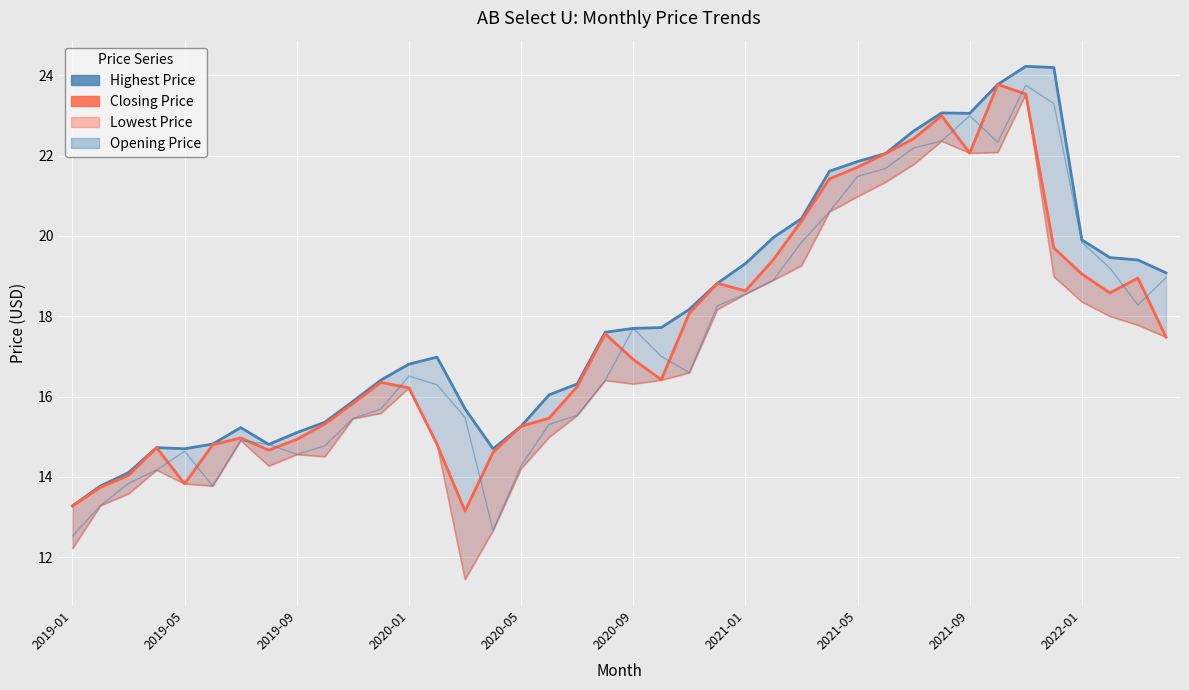

Reading right to left, extract all data points from this chart.

Highest Price: 19.1	19.4	19.5	19.9	24.2	24.2	23.8	23.0	23.1	22.6	22.0	21.9	21.6	20.4	20.0	19.3	18.8	18.2	17.7	17.7	17.6	16.3	16.0	15.3	14.7	15.7	17.0	16.8	16.4	15.9	15.4	15.1	14.8	15.2	14.8	14.7	14.7	14.1	13.8	13.3
Closing Price: 17.5	19.0	18.6	19.0	19.7	23.5	23.8	22.1	23.0	22.4	22.0	21.7	21.4	20.4	19.4	18.6	18.8	18.1	16.4	16.9	17.6	16.2	15.5	15.3	14.6	13.2	14.8	16.2	16.4	15.8	15.3	14.9	14.7	15.0	14.8	13.8	14.7	14.0	13.7	13.3
Lowest Price: 17.5	17.8	18.0	18.4	19.0	23.5	22.1	22.1	22.4	21.8	21.3	21.0	20.6	19.3	18.9	18.5	18.2	16.6	16.4	16.3	16.4	15.5	15.0	14.2	12.7	11.5	14.8	16.2	15.6	15.5	14.5	14.6	14.3	14.9	13.8	13.8	14.2	13.6	13.3	12.2
Opening Price: 19.0	18.3	19.2	19.8	23.3	23.8	22.3	23.0	22.4	22.2	21.7	21.5	20.6	19.8	18.9	18.5	18.3	16.6	17.0	17.7	16.4	15.5	15.3	14.3	12.7	15.5	16.3	16.5	15.7	15.5	14.8	14.6	14.8	14.9	13.8	14.6	14.2	13.8	13.3	12.5